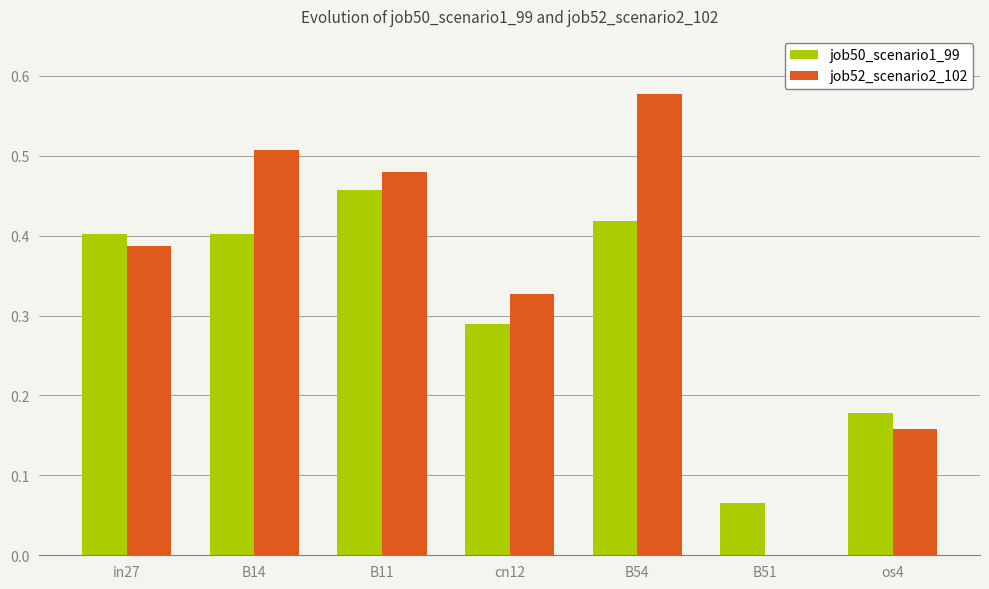

At which label does job50_scenario1_99 reach its peak?

B11